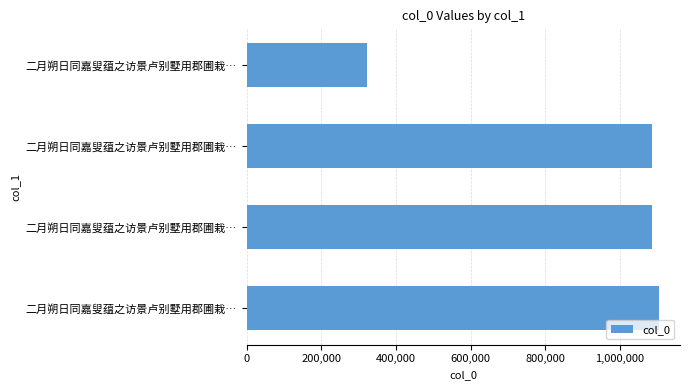

Count the number of data series in this chart.

1